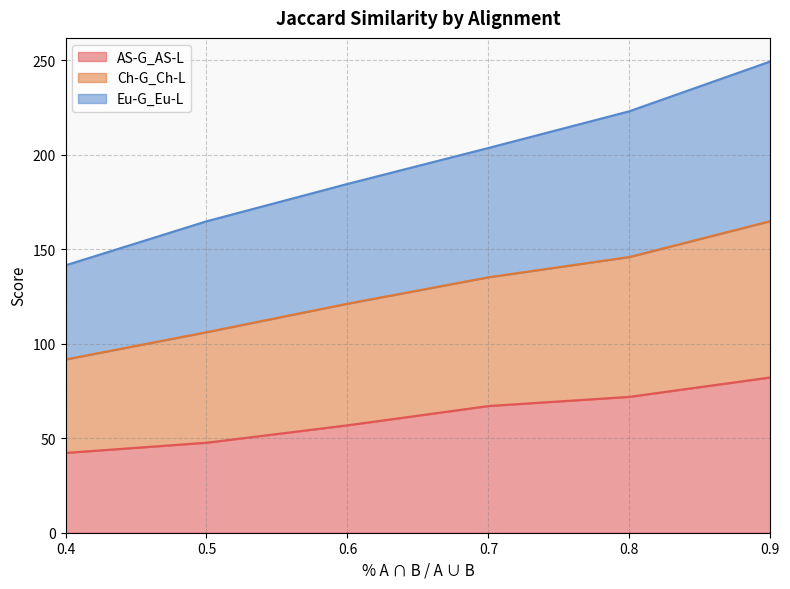

What is the average value of the AS-G_AS-L series?

61.3